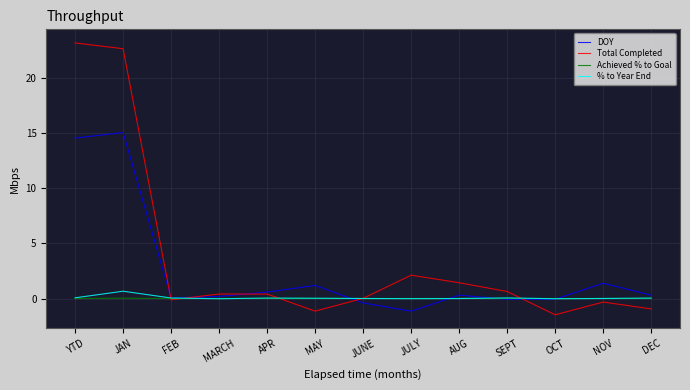

How many interior local valleys does the % to Year End series have?

3